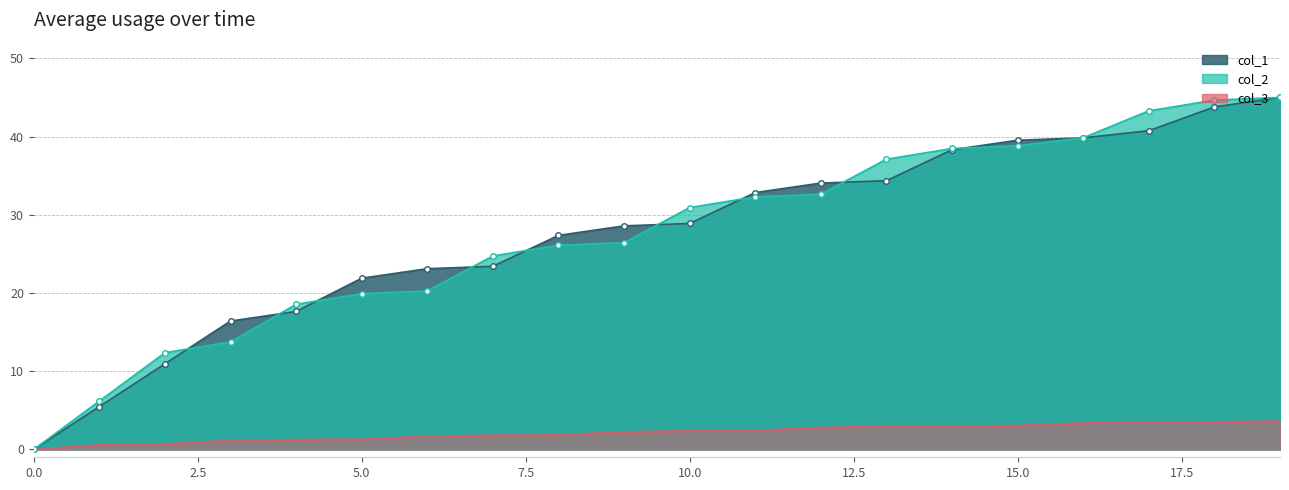

Read the col_1 value at 15.

39.5